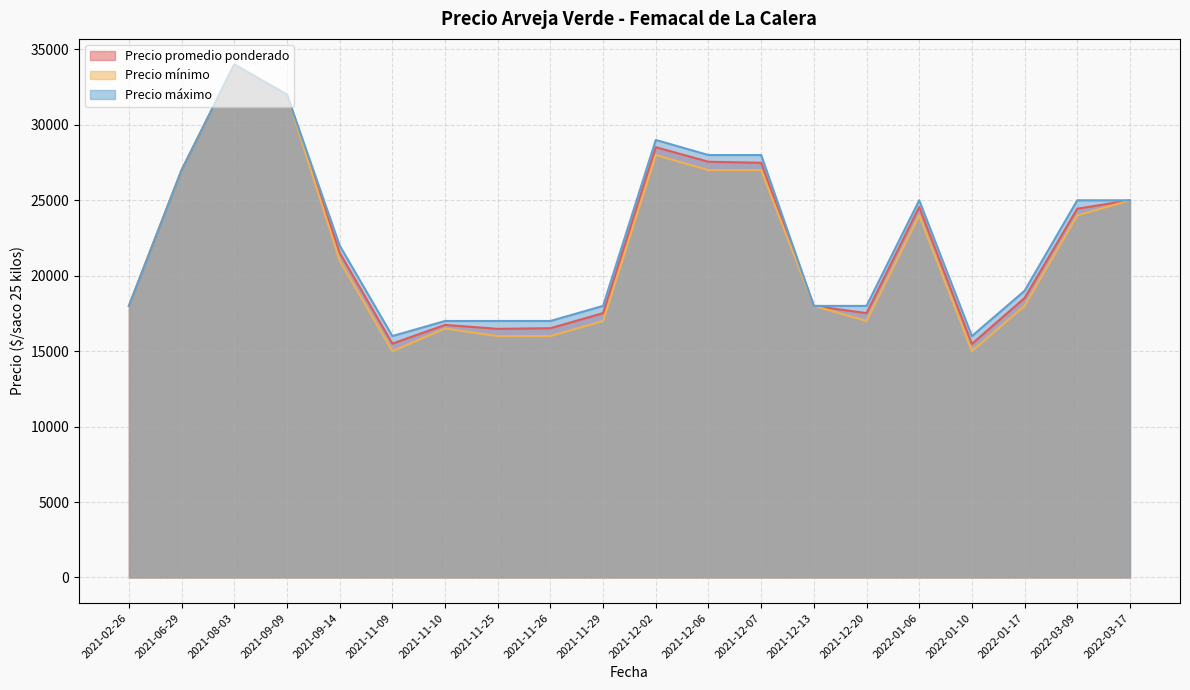

Read the Precio promedio ponderado value at 2022-03-09, to the nearest 10.

24440